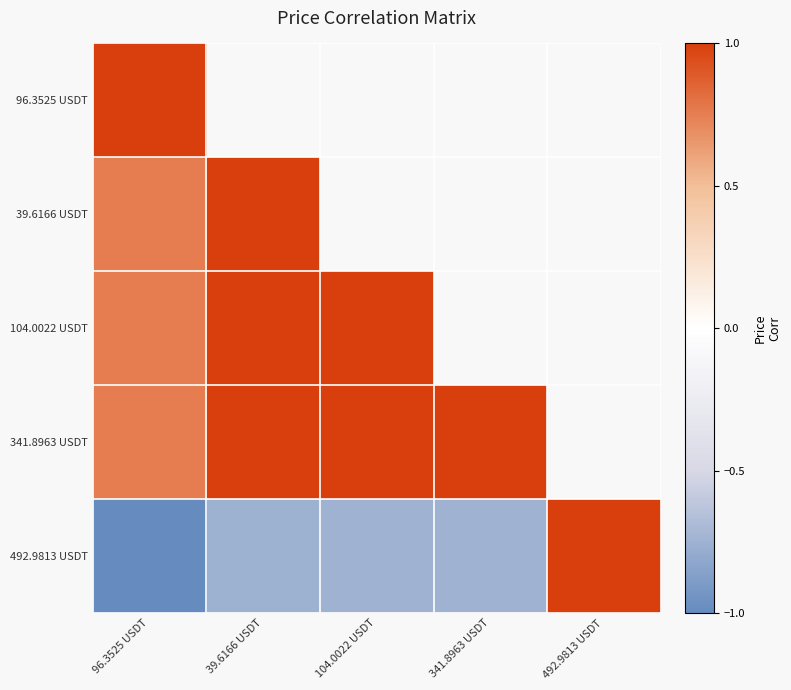

Is the value of 341.8963 USDT at 104.0022 USDT greater than the value of 96.3525 USDT at 492.9813 USDT?

No